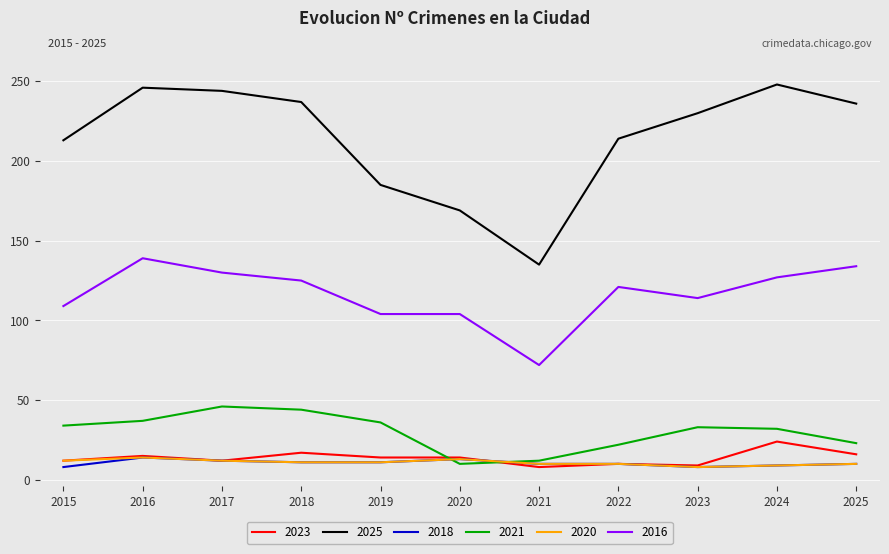

Which series has the largest range (max minus min)?

2025